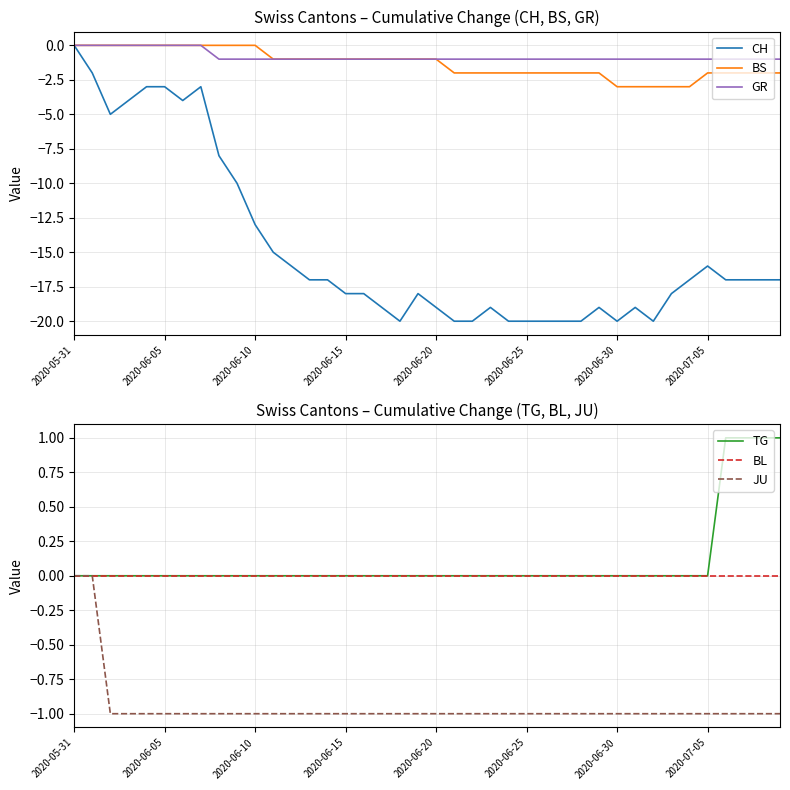

Which series has the widest spread of values?

CH